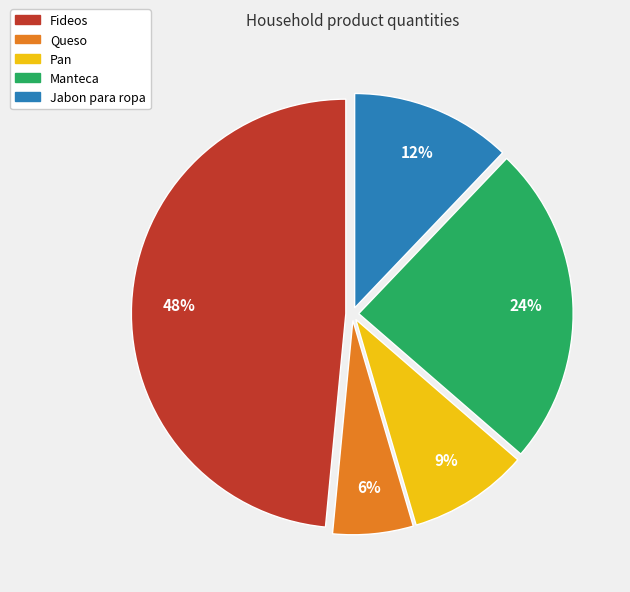

How many slices are in this pie chart?

5